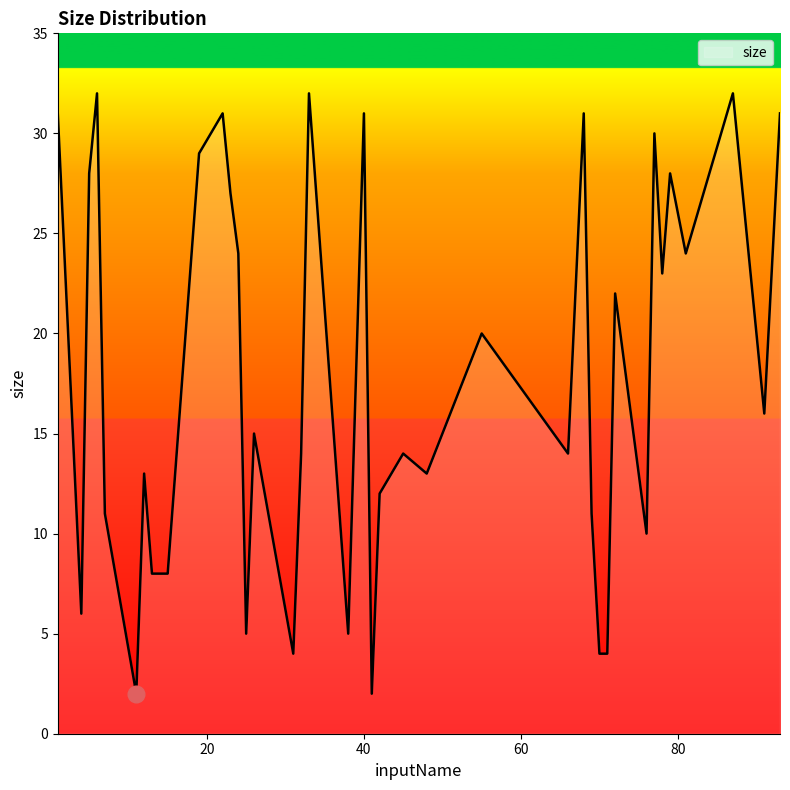

What is the maximum value shown in the chart?

32